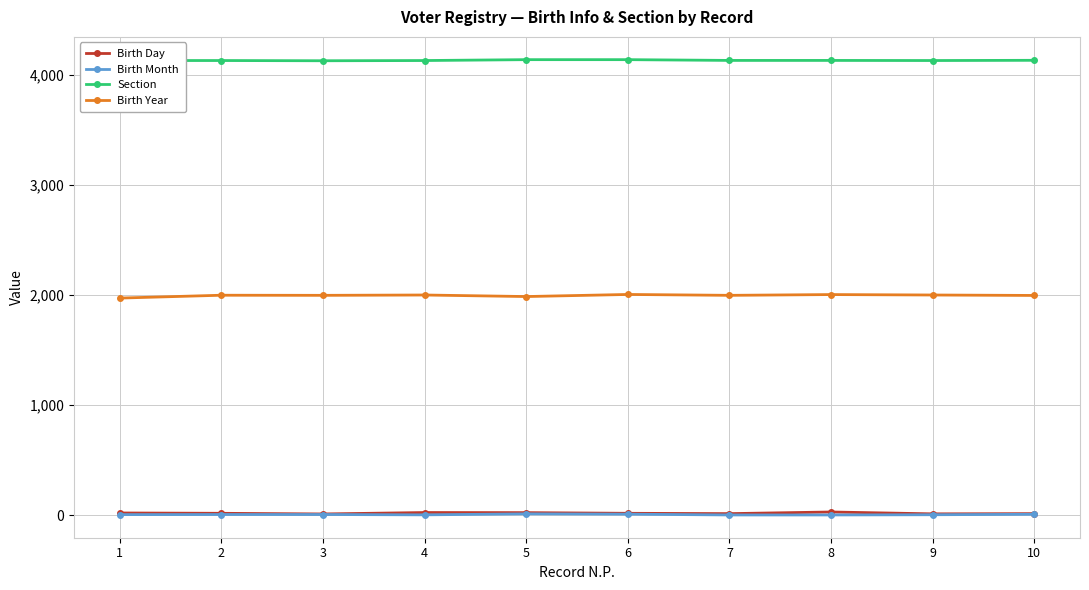

What is the total value across all series at 3?

6141